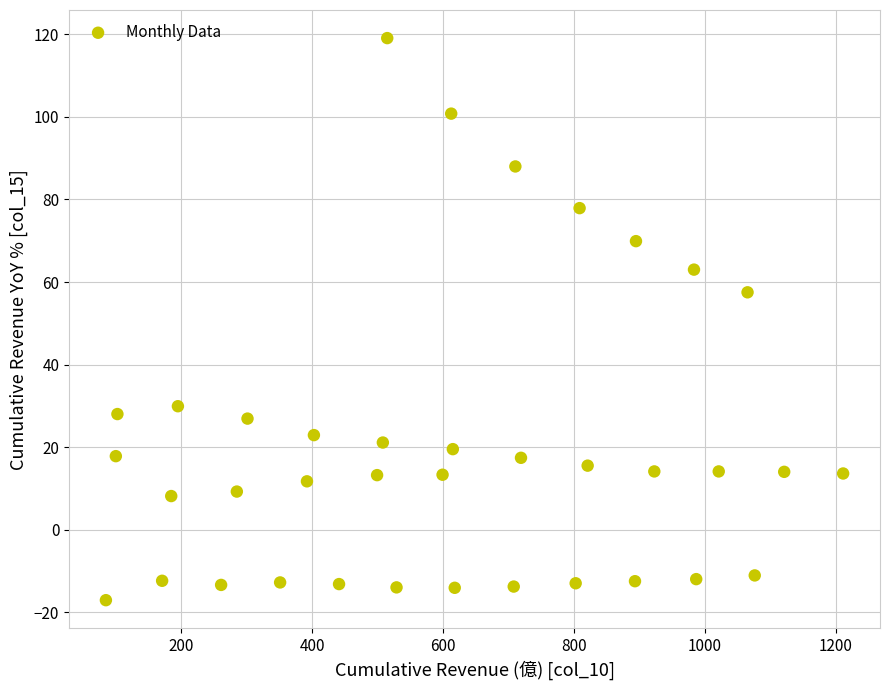

What is the range of Y values (max minus min)?

136.2